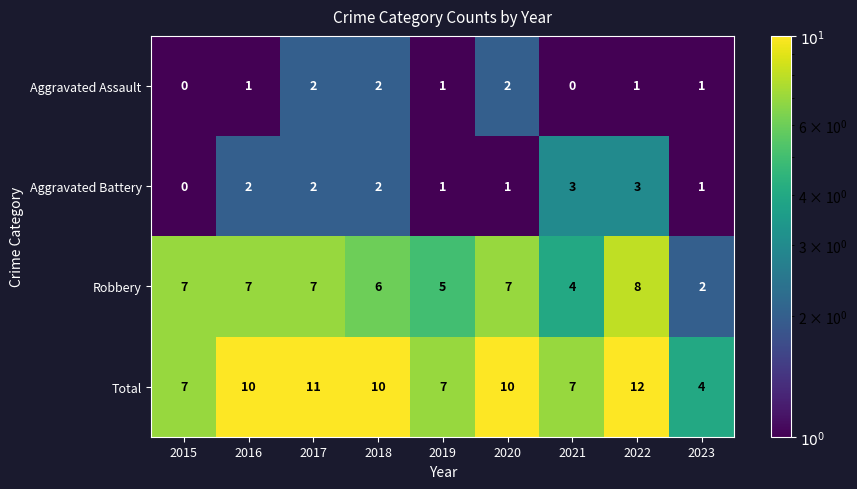

How many Aggravated Assault values are between 1 and 2?

7